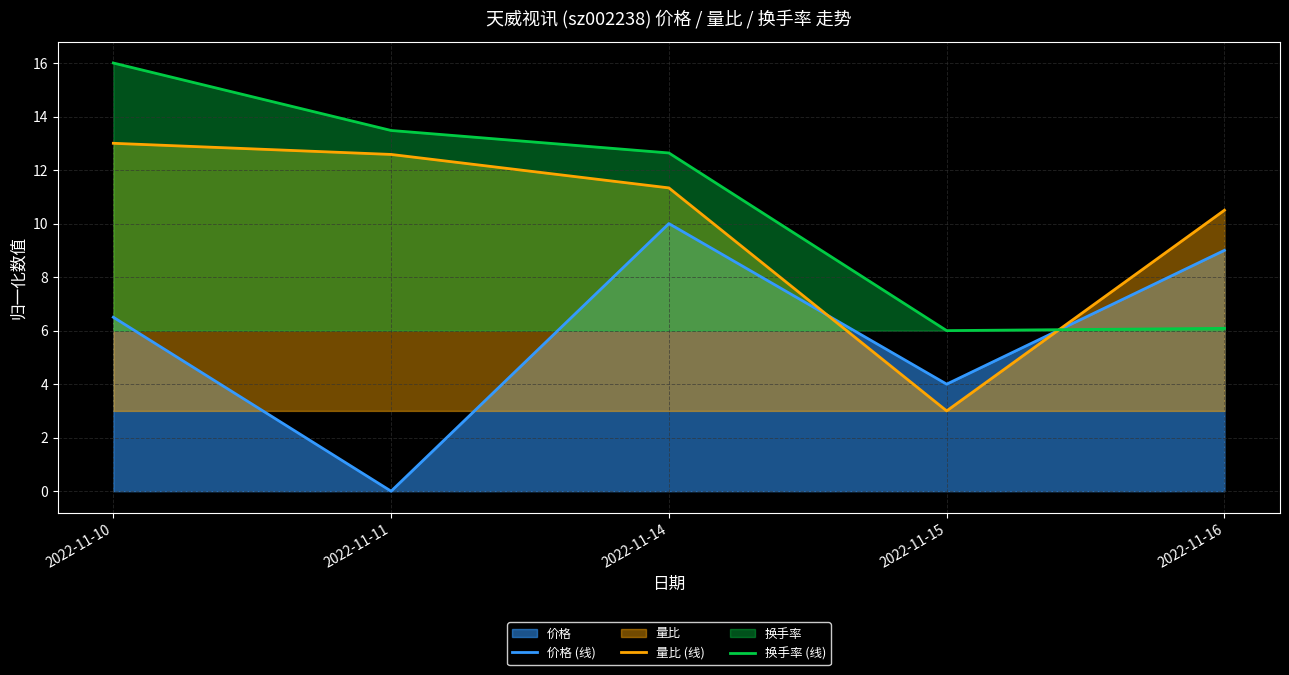

What is the total value across all series at 2022-11-14?

34.0